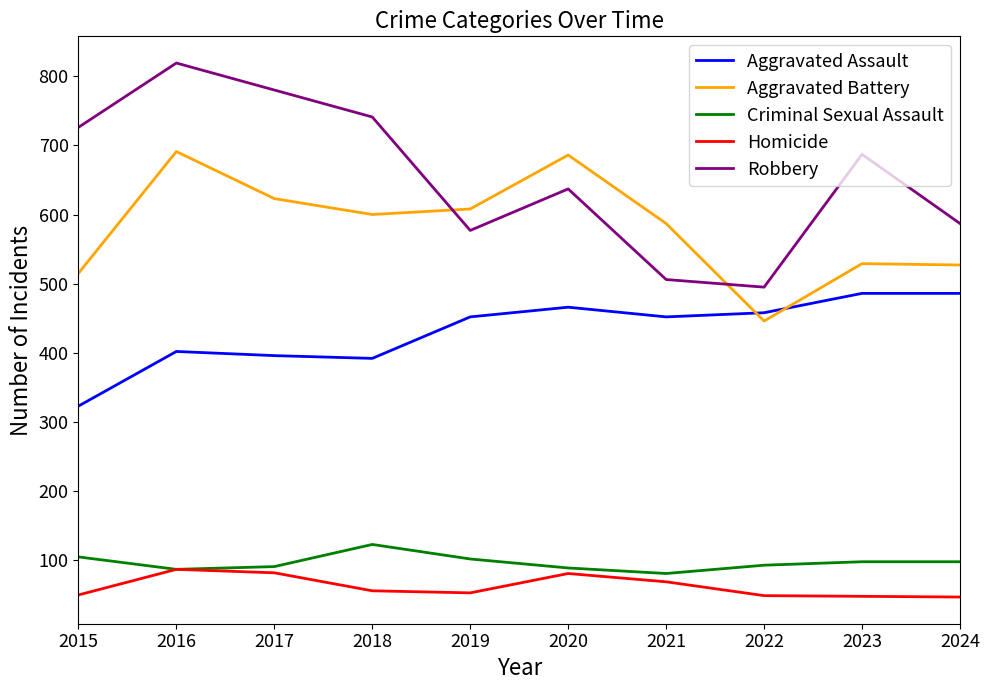

What is the difference between the Aggravated Assault values at 2020 and 2021?

14